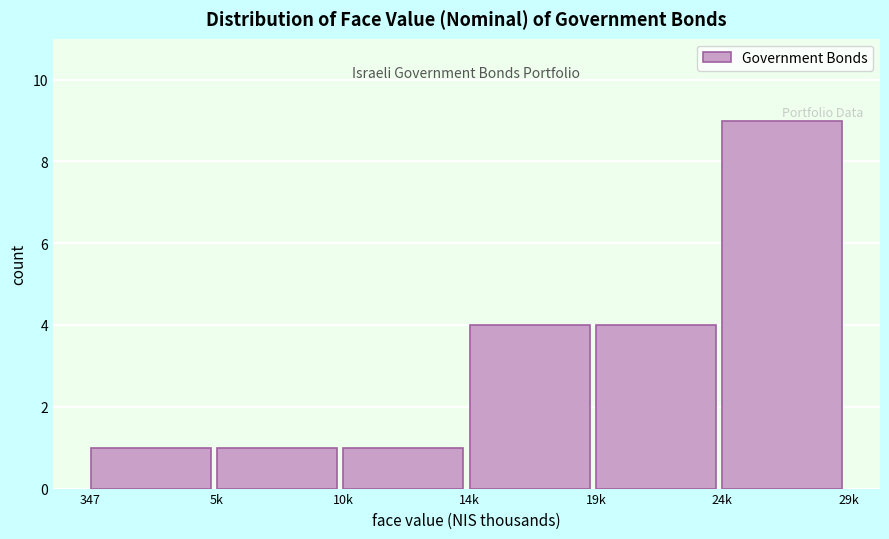

Reading left to right, extract all data points from this chart.

1	1	1	4	4	9